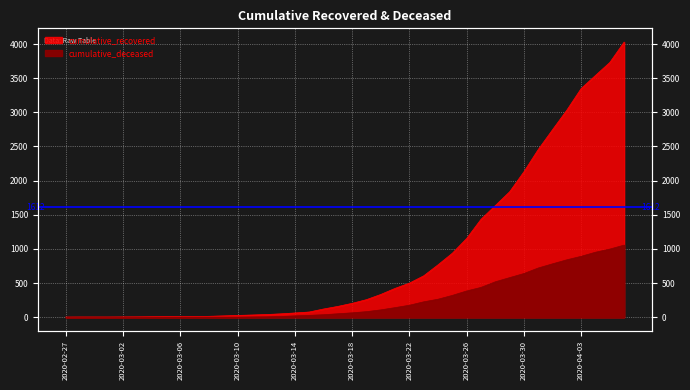

Rank the categories by cumulative_recovered value from lowest to highest.

2020-02-27, 2020-02-28, 2020-02-29, 2020-03-01, 2020-03-02, 2020-03-03, 2020-03-04, 2020-03-05, 2020-03-06, 2020-03-07, 2020-03-08, 2020-03-09, 2020-03-10, 2020-03-11, 2020-03-12, 2020-03-13, 2020-03-14, 2020-03-15, 2020-03-16, 2020-03-17, 2020-03-18, 2020-03-19, 2020-03-20, 2020-03-21, 2020-03-22, 2020-03-23, 2020-03-24, 2020-03-25, 2020-03-26, 2020-03-27, 2020-03-28, 2020-03-29, 2020-03-30, 2020-03-31, 2020-04-01, 2020-04-02, 2020-04-03, 2020-04-04, 2020-04-05, 2020-04-06